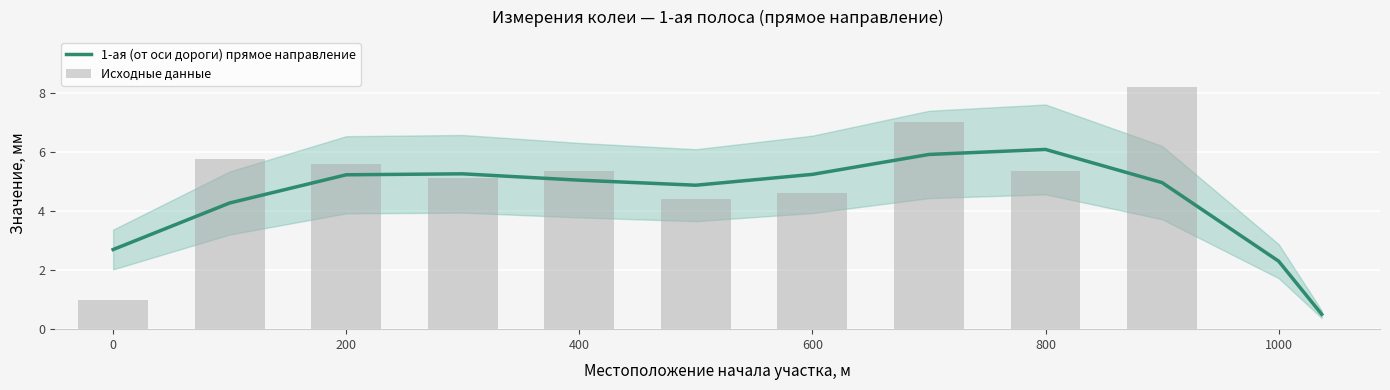

What is the maximum value for 1-ая (от оси дороги) прямое направление?

6.1